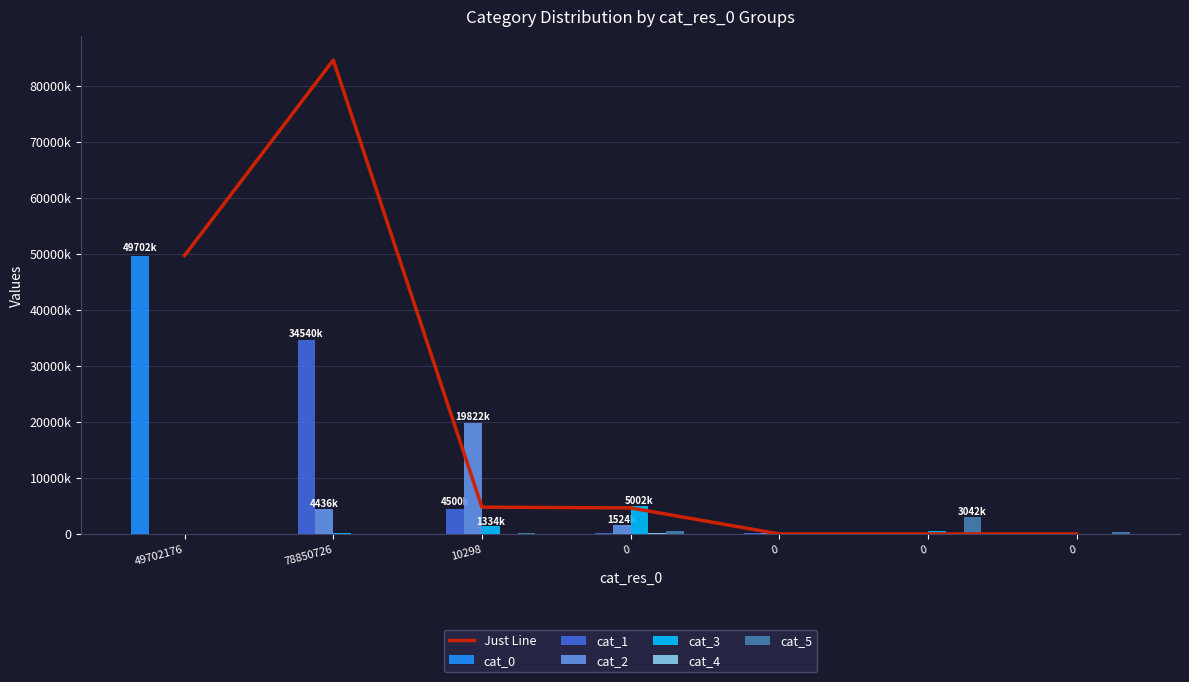

What is the greatest value displayed?

49702176